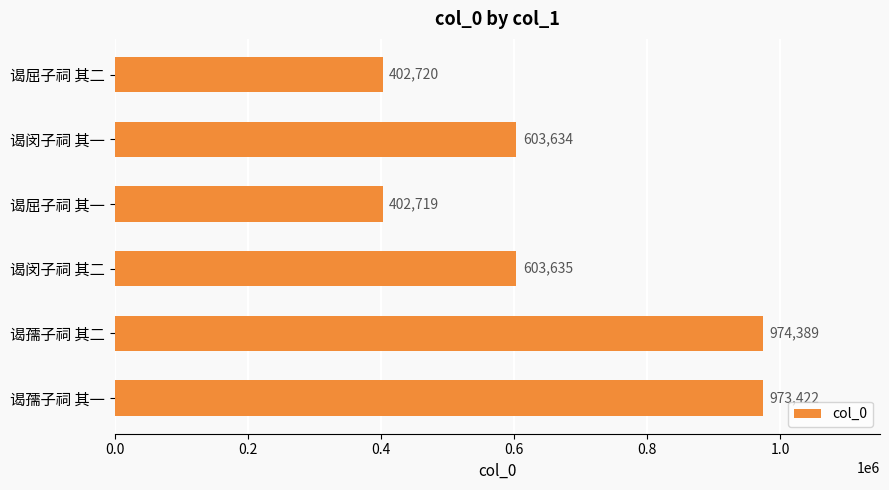

Reading top to bottom, list all the values displayed in this chart.

谒屈子祠 其二=402720	谒闵子祠 其一=603634	谒屈子祠 其一=402719	谒闵子祠 其二=603635	谒孺子祠 其二=974389	谒孺子祠 其一=973422